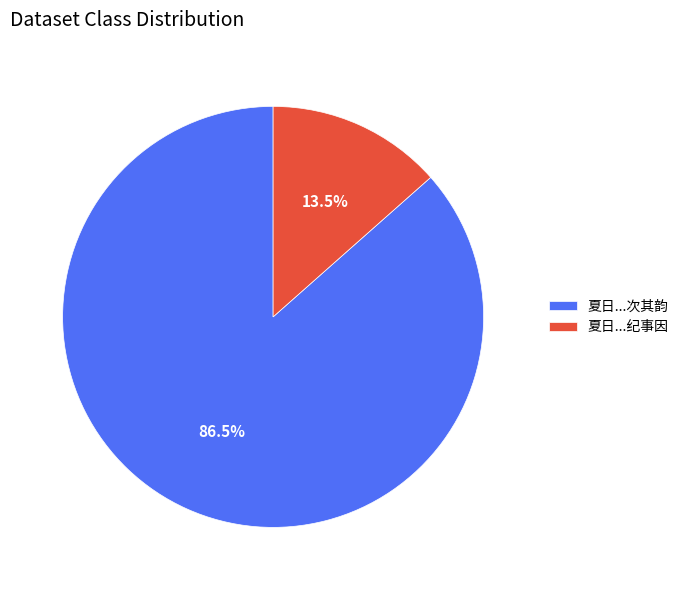

How many slices are in this pie chart?

2